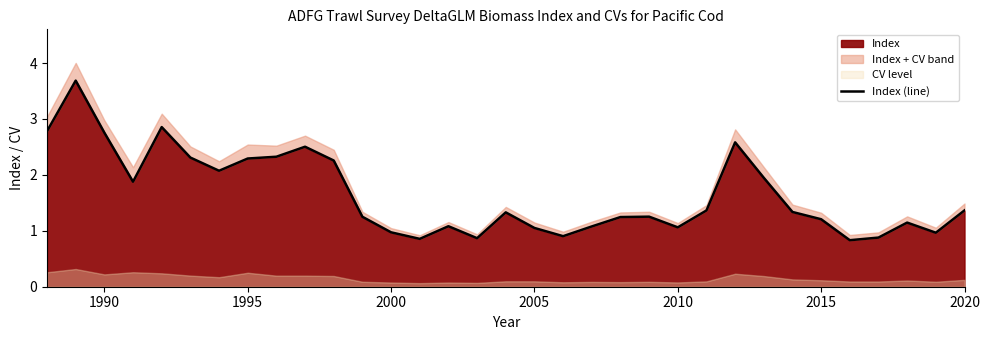

Reading left to right, what are all the values shown in this chart?

2.8	3.7	2.8	1.9	2.9	2.3	2.1	2.3	2.3	2.5	2.3	1.3	1.0	0.9	1.1	0.9	1.3	1.1	0.9	1.1	1.2	1.3	1.1	1.4	2.6	1.9	1.3	1.2	0.8	0.9	1.1	1.0	1.4